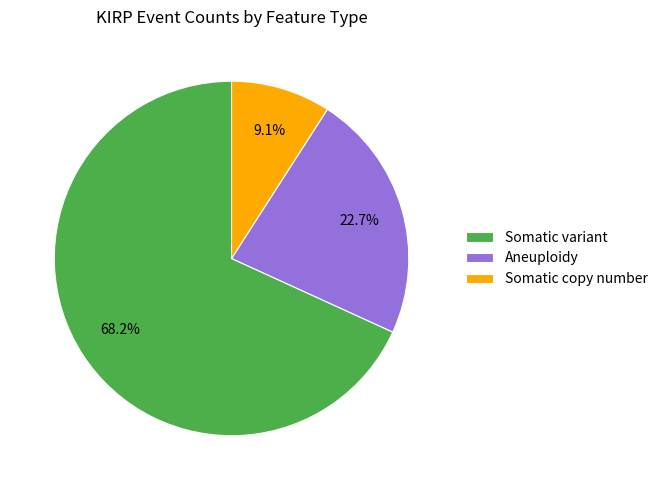

What portion of the pie excludes Somatic copy number?

90.9%